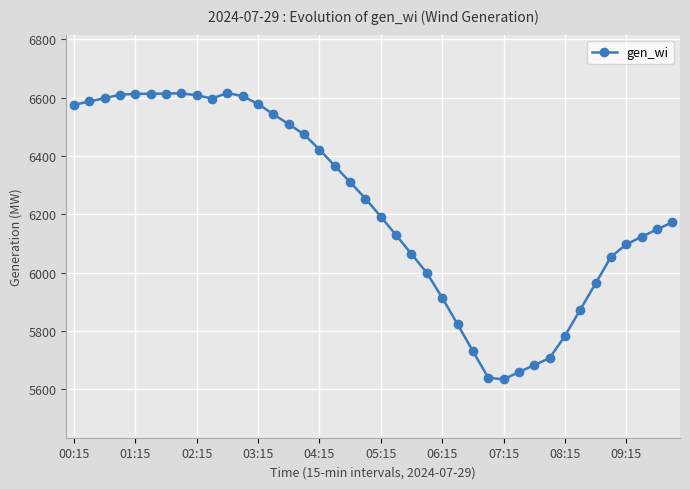

What is the value of the 23rd point from the left?

6064